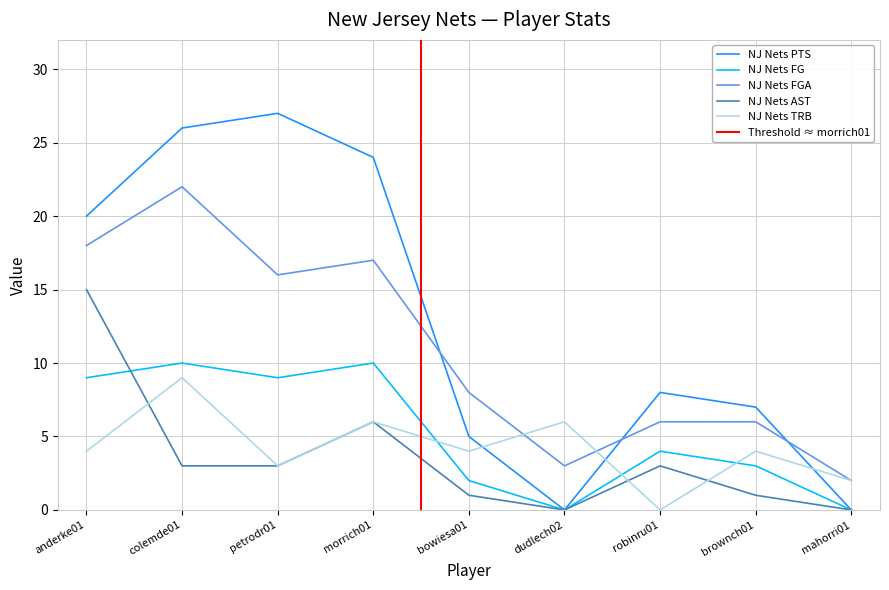

Reading left to right, what are all the values shown in this chart?

NJ Nets PTS: 20	26	27	24	5	0	8	7	0
NJ Nets FG: 9	10	9	10	2	0	4	3	0
NJ Nets FGA: 18	22	16	17	8	3	6	6	2
NJ Nets AST: 15	3	3	6	1	0	3	1	0
NJ Nets TRB: 4	9	3	6	4	6	0	4	2